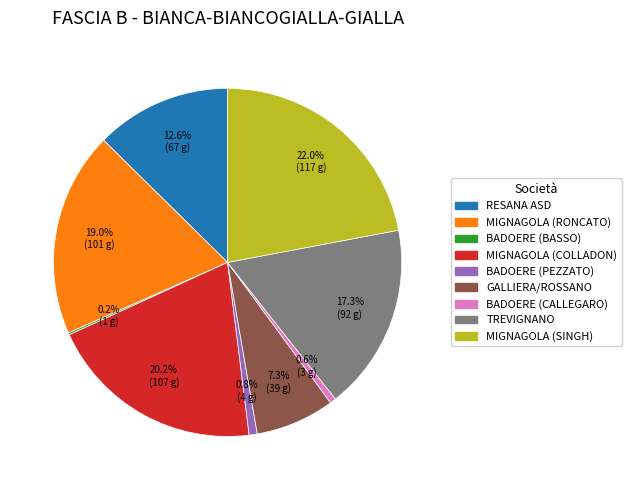

Does any single category account for the majority?

No